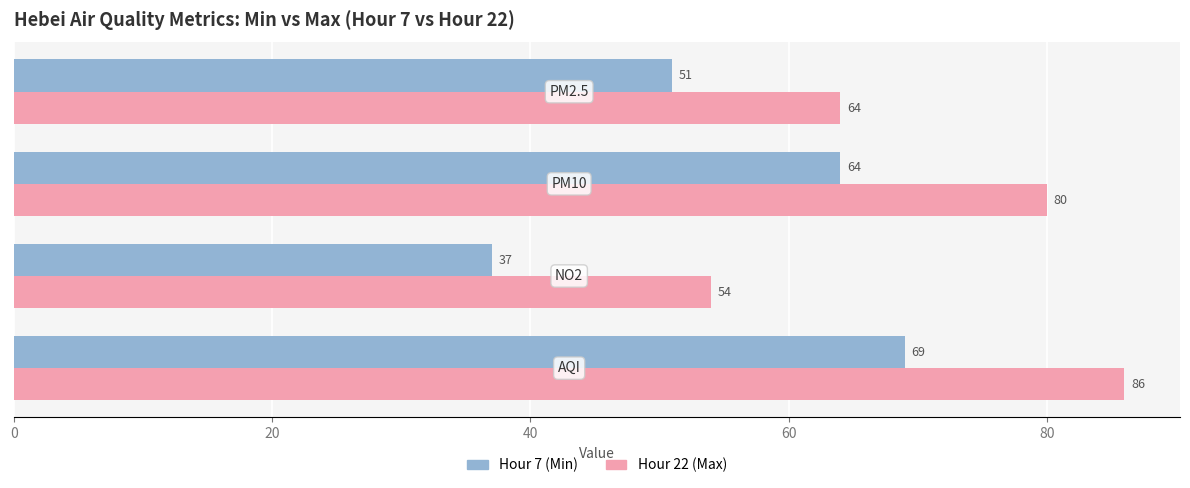

What is the difference between the maximum and minimum values in the Hour 7 (Min) series?

32